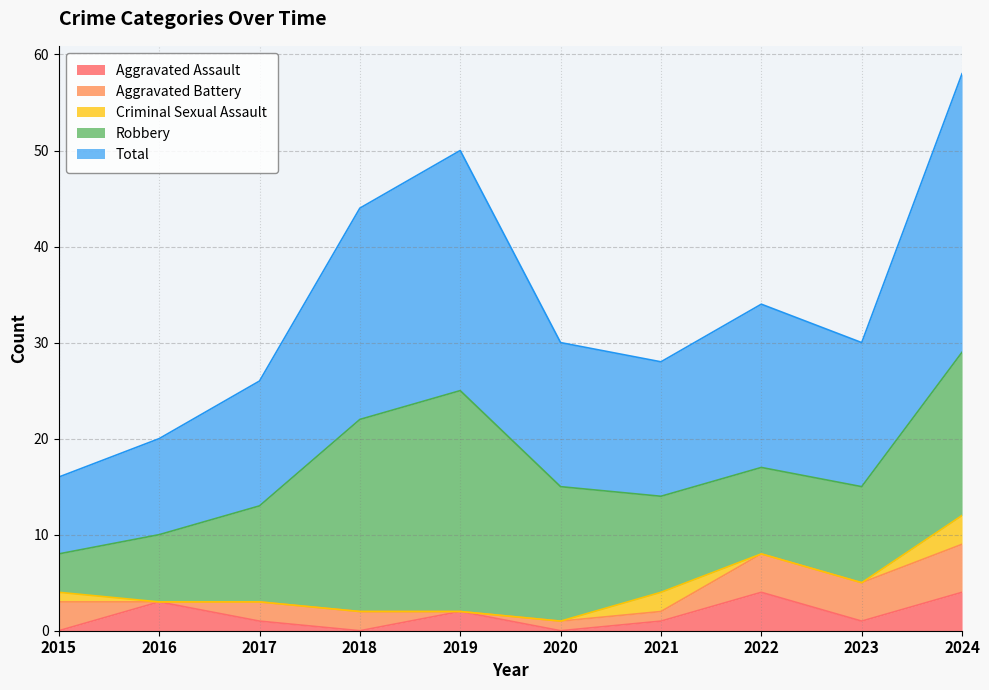

At which label does Aggravated Assault reach its peak?

2022